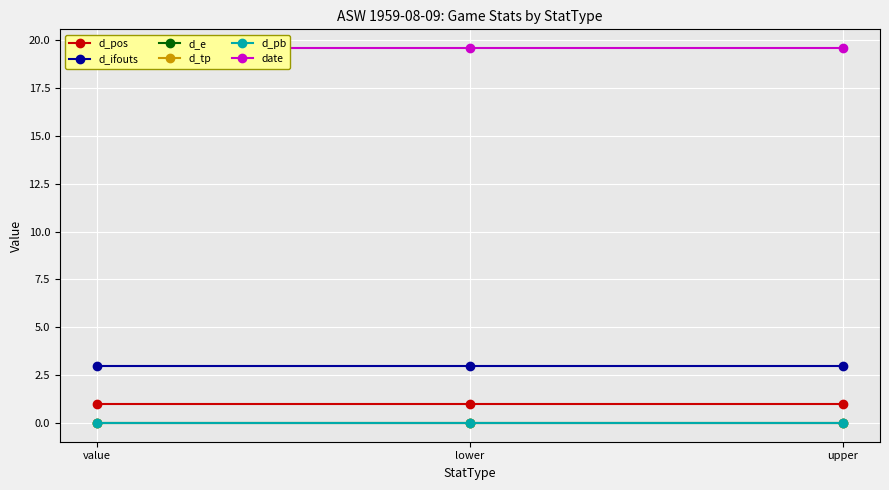

Which series has the largest range (max minus min)?

d_pos